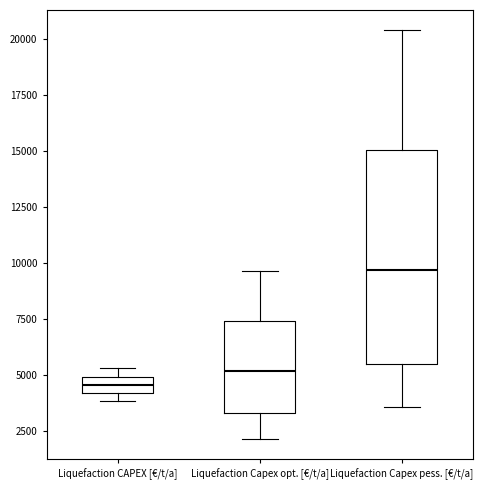

Where is the upper edge of the box for Liquefaction CAPEX [€/t/a] on the y-axis? The values are not printed on the chart, so give them approximately, as read against the axis.

5000